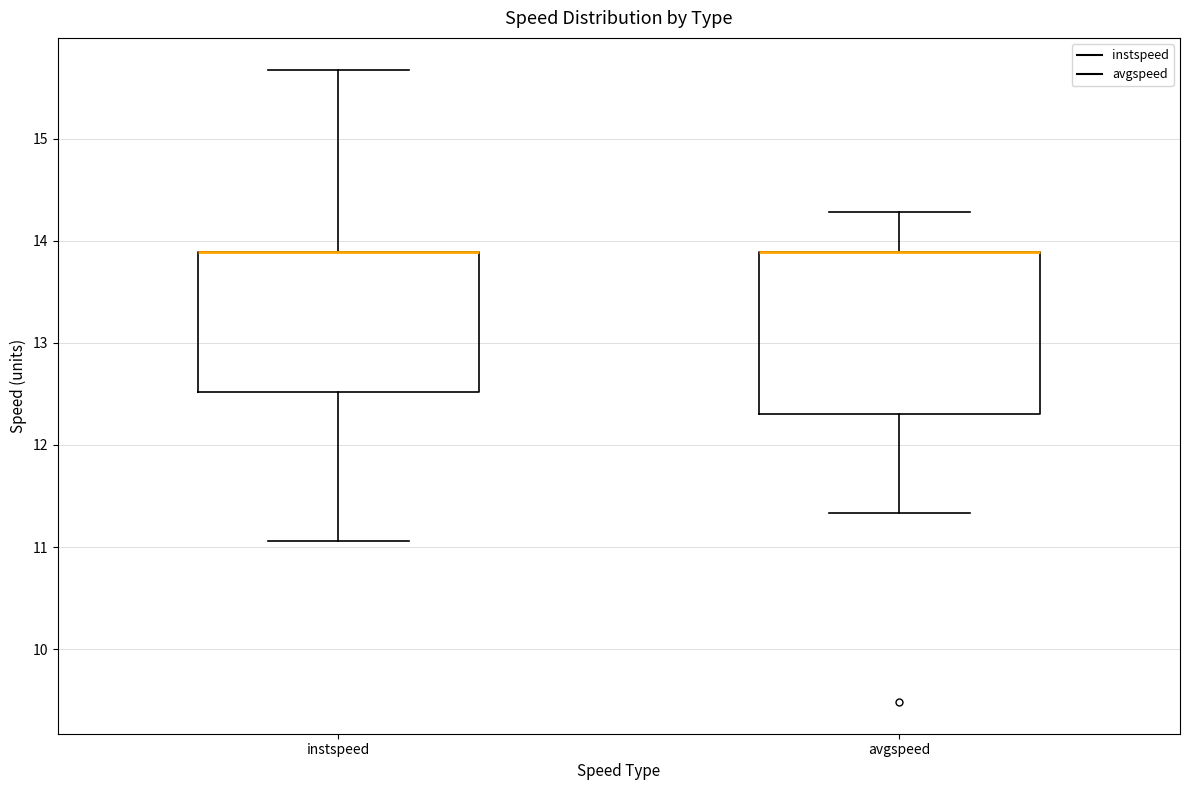

Comparing the boxes themselves (not the whiskers), which one is the tallest?

avgspeed